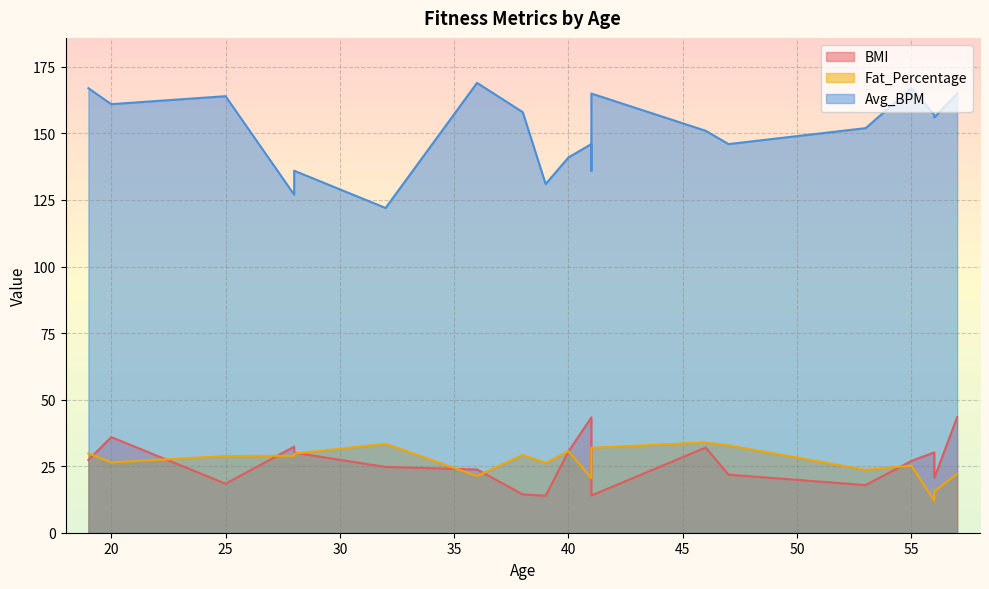

True or false: BMI has a value of 35.9 at 20.

True